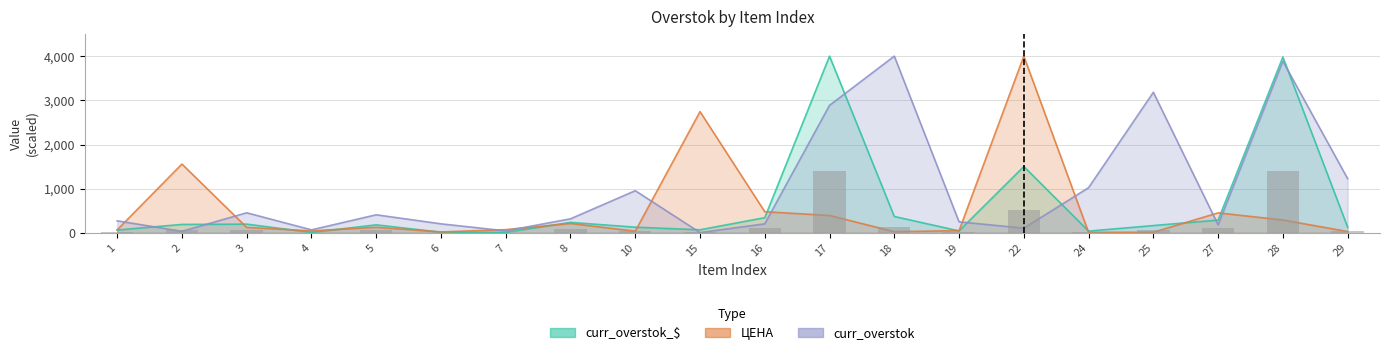

What is the value of the ЦЕНА bar at the 1st from the left?

67.7